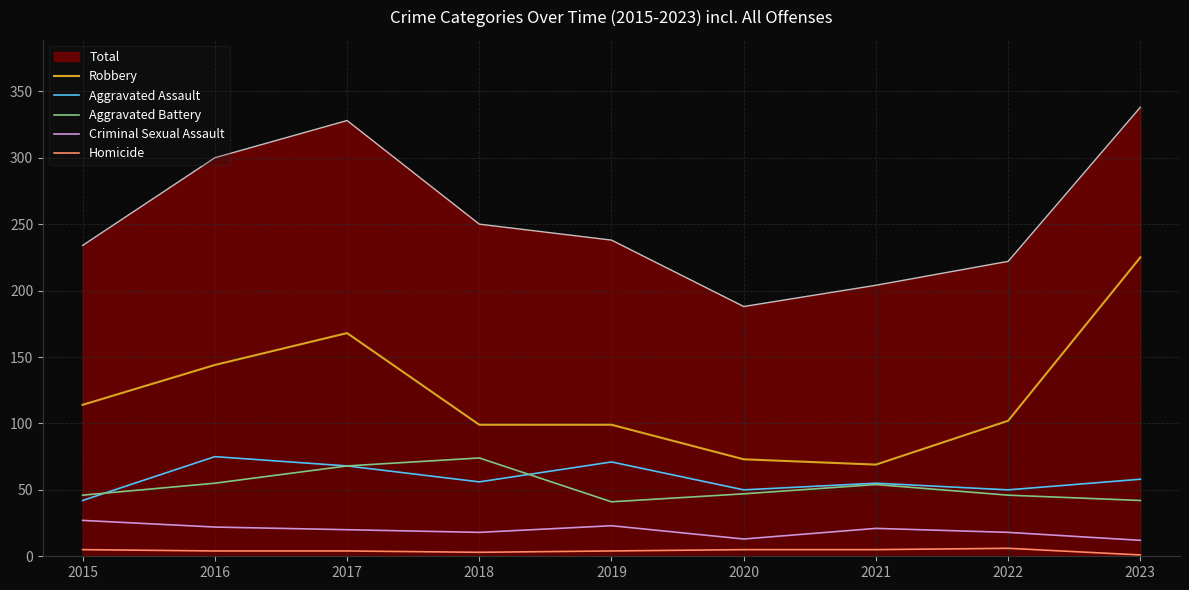

Does the chart display data point markers on the line(s)?

No